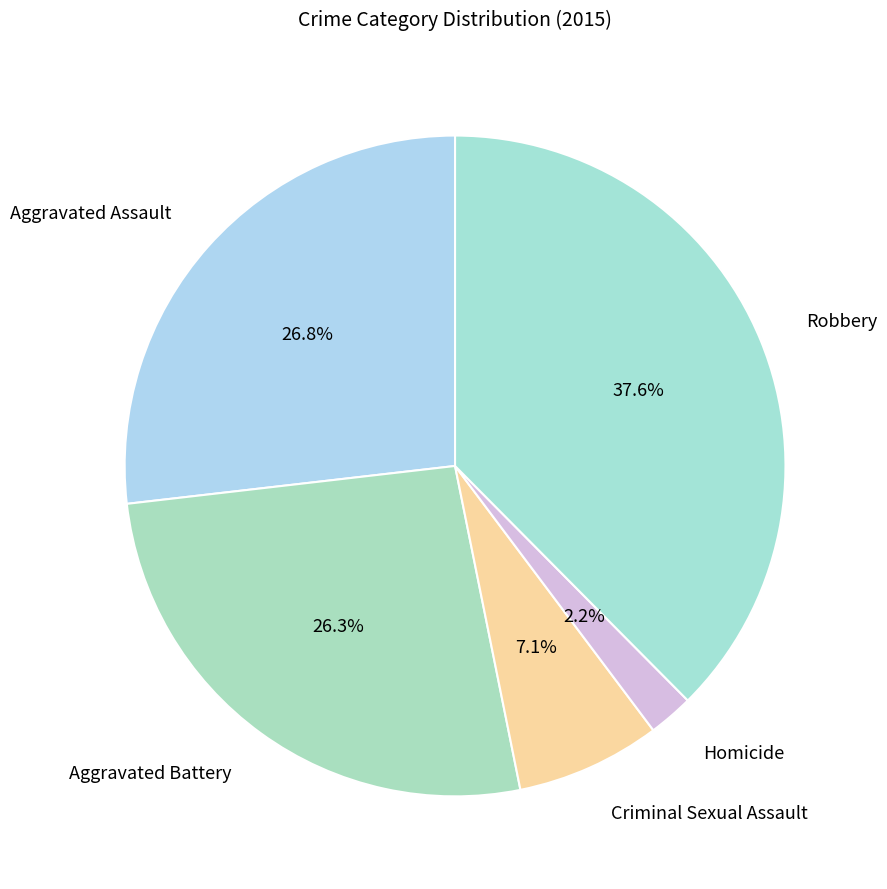

How many slices are in this pie chart?

5